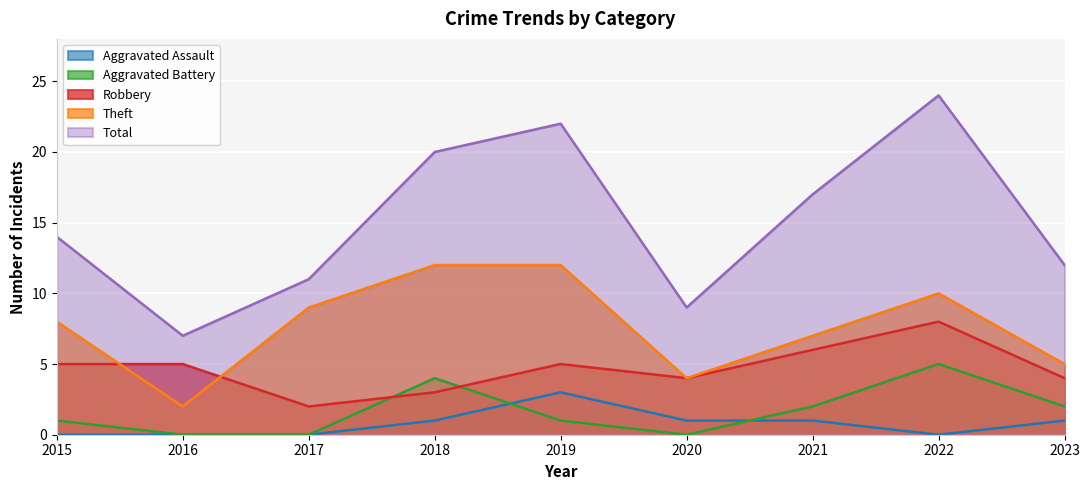

Which series has the largest range (max minus min)?

Total